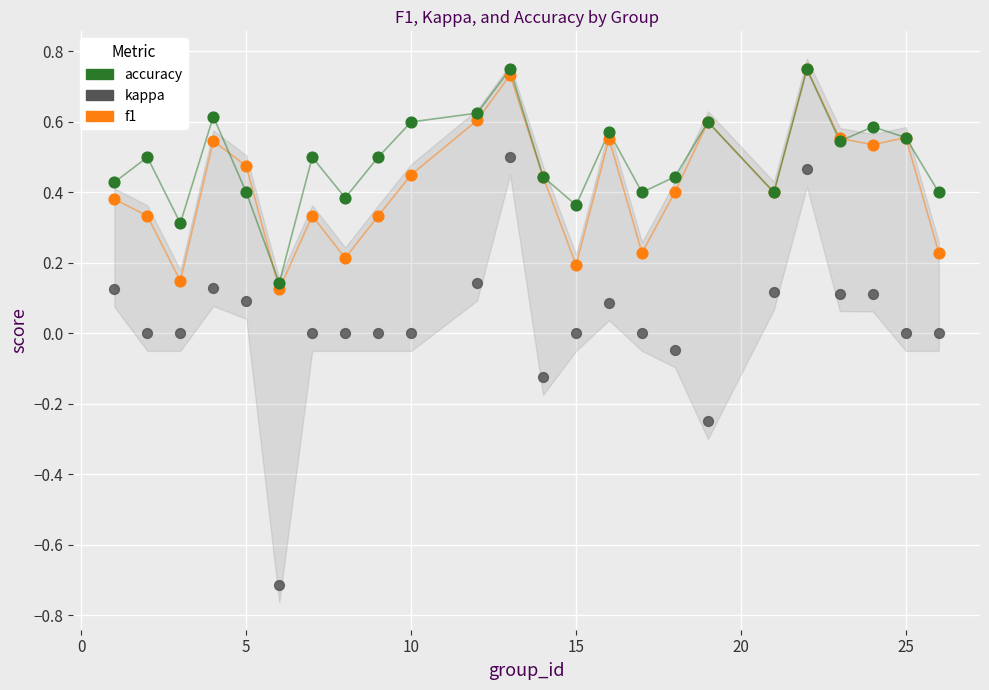

What are all the series names shown in the legend?

accuracy, kappa, f1